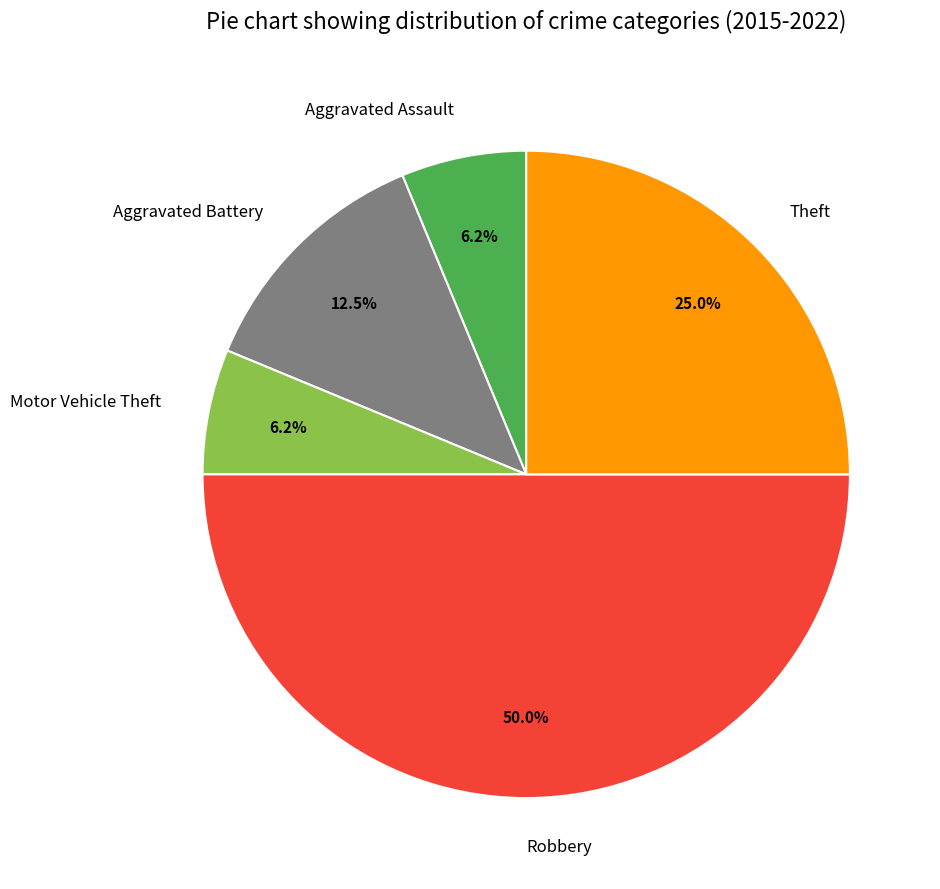

Is Theft the majority of the pie?

No